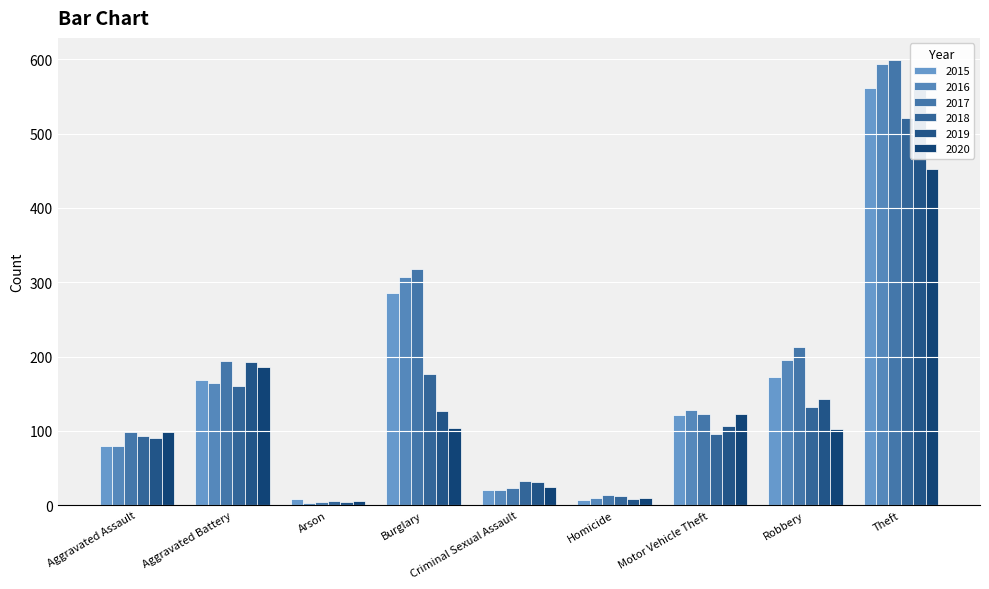

The value of 2020 at Arson is 5. True or false?

True